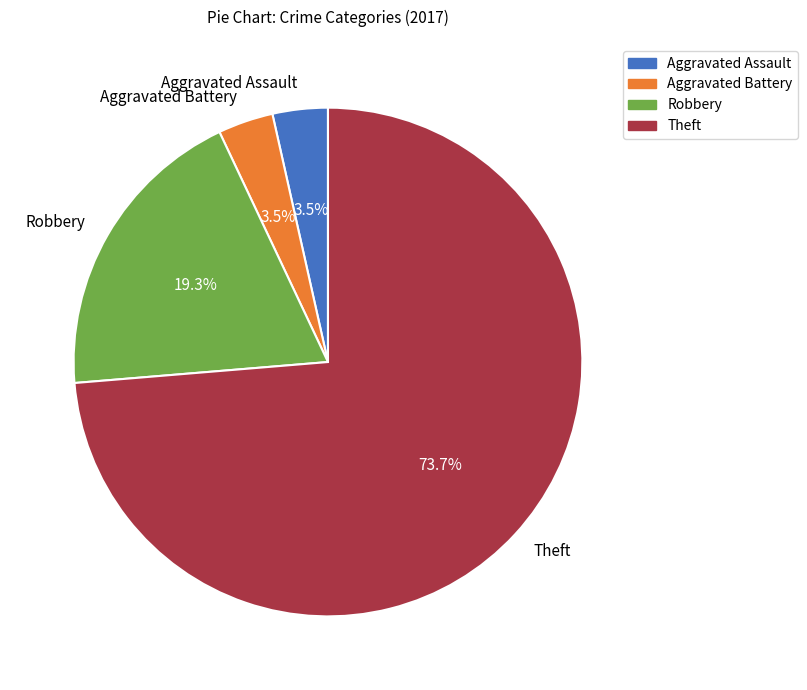

To the nearest percent, what percentage of the pie is Theft?

74%